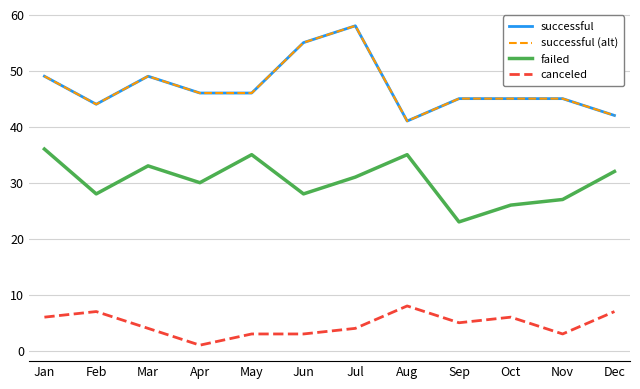

Does the chart have visible grid lines?

Yes